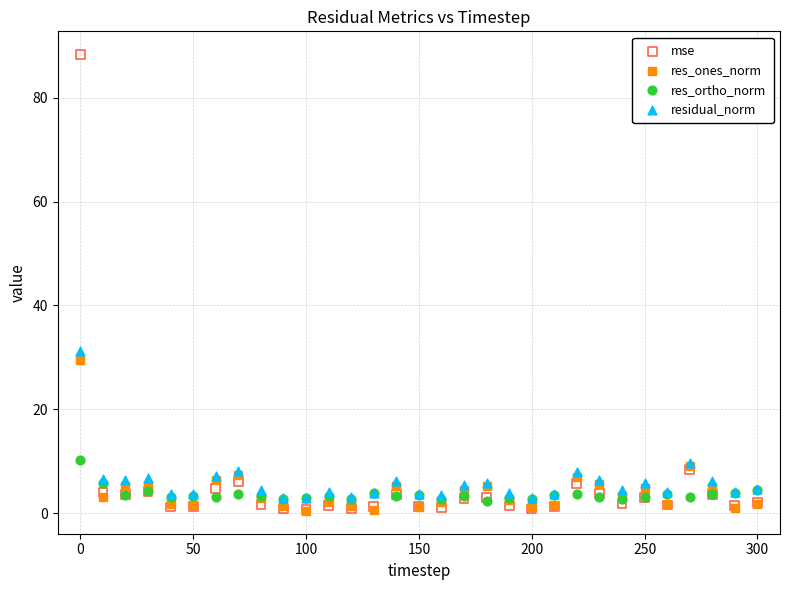

Across all series, what Y value is closest to 44?

31.2